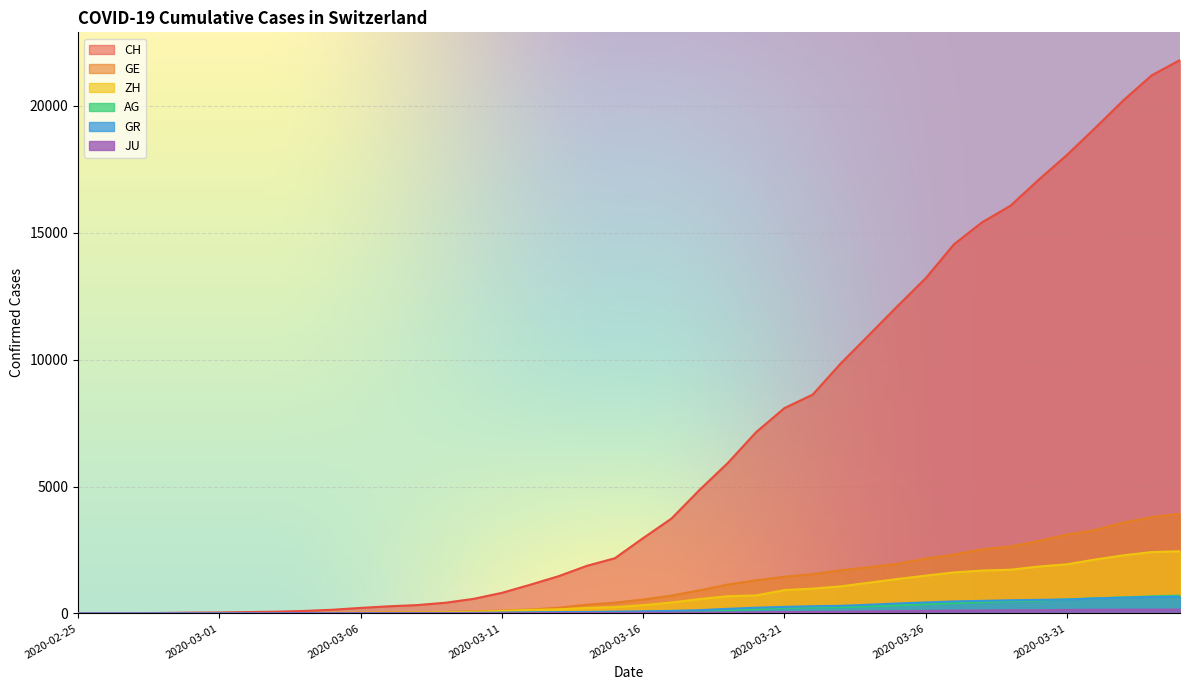

At which label does ZH reach its peak?

2020-04-04